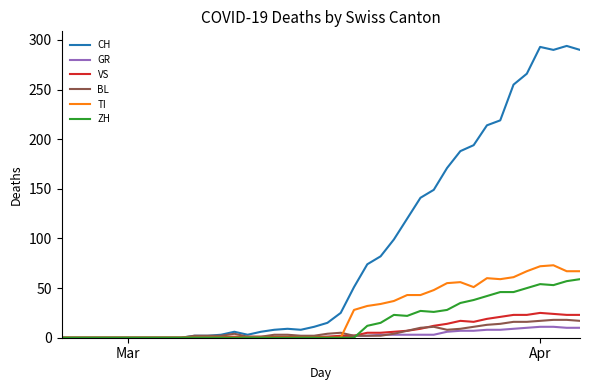

Which series has the largest total across all categories?

CH